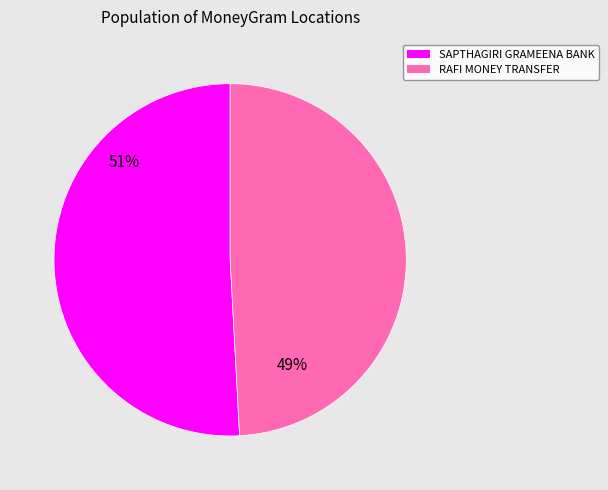

How many segments does this pie chart have?

2